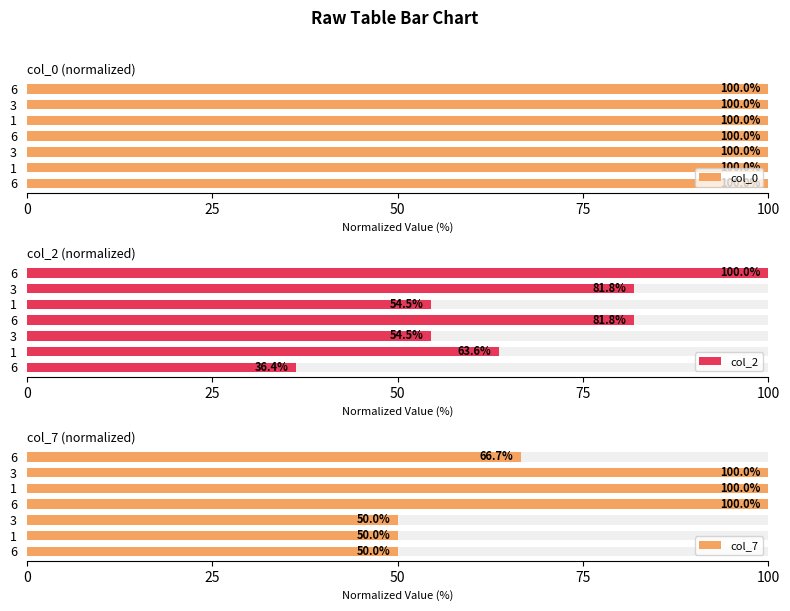

Which series has the widest spread of values?

col_2